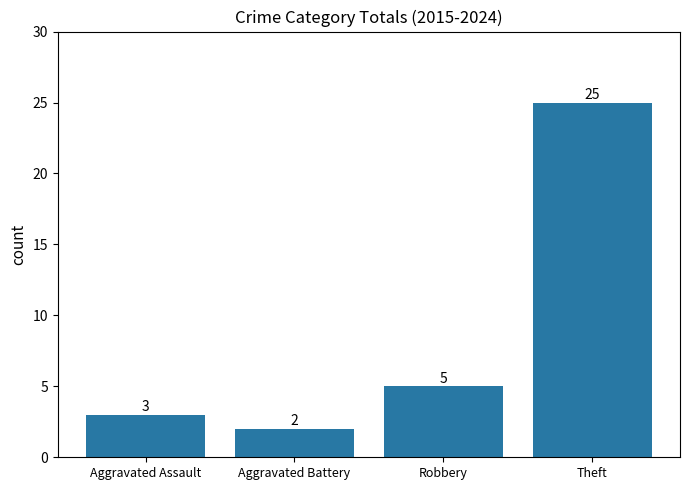

What is the difference between the second highest and second lowest values?

2